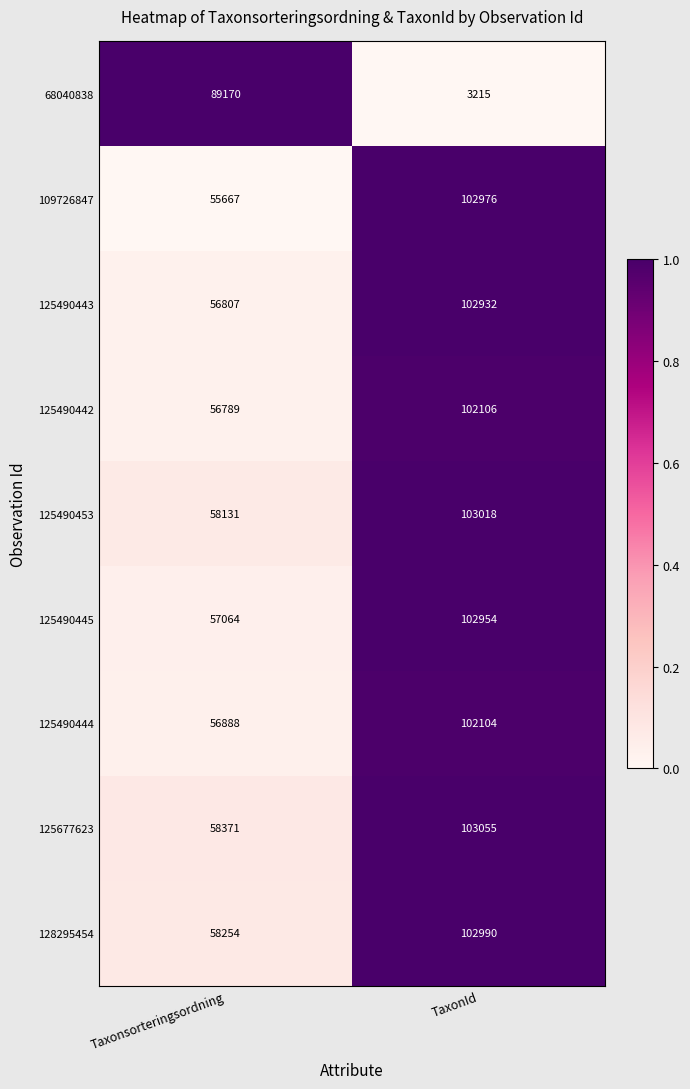

Where is 128295454 nearest to the value 80622?

Taxonsorteringsordning